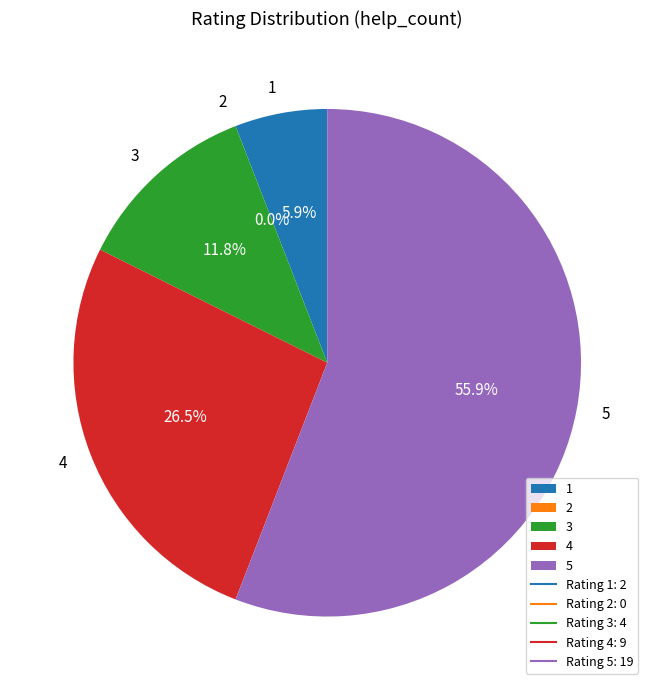

Combined, what portion of the pie is 1 and 5?

61.8%